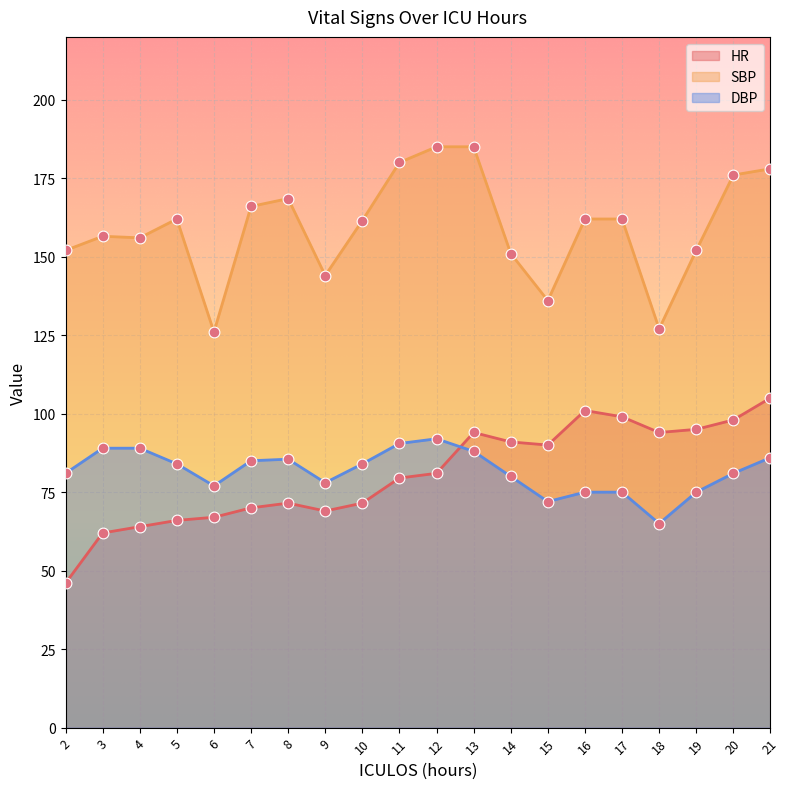

At how many categories does at least one series exceed 125?

20